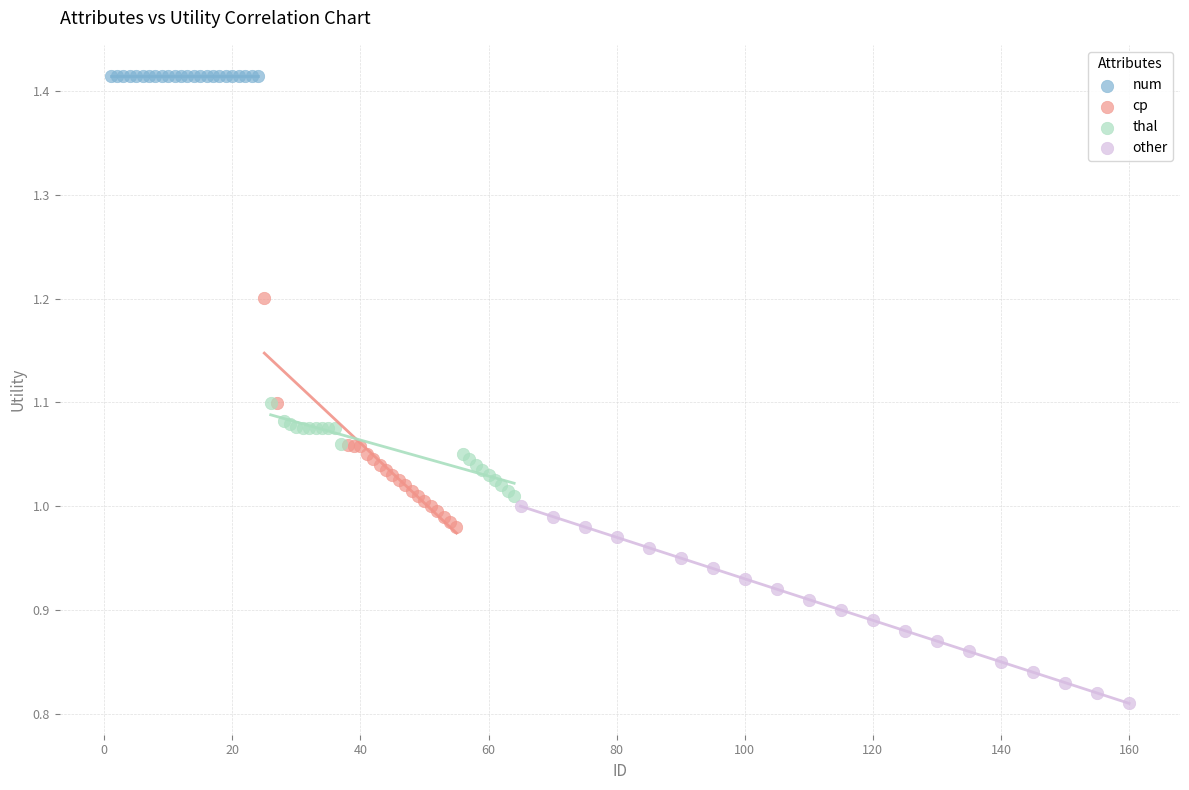

Which series contains the lowest Y value?

other